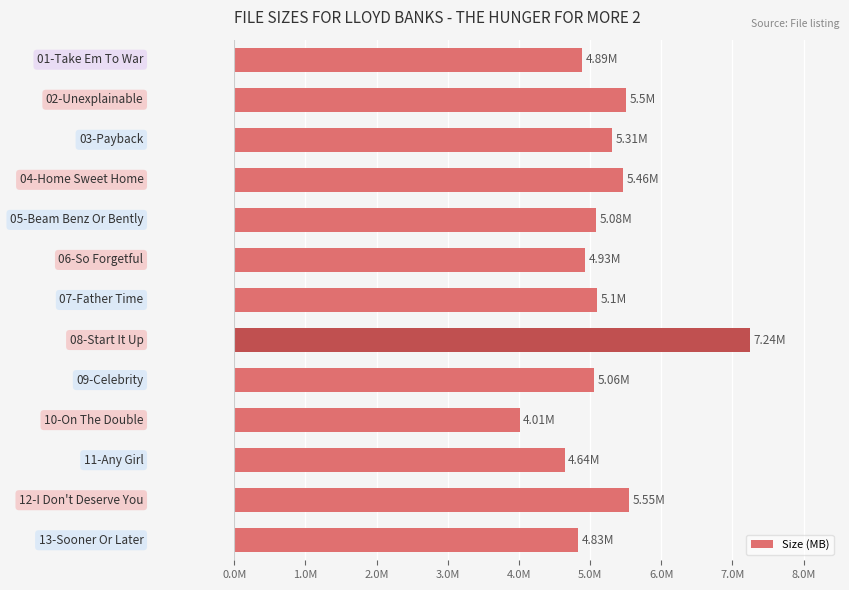

How many values are below 5?

5